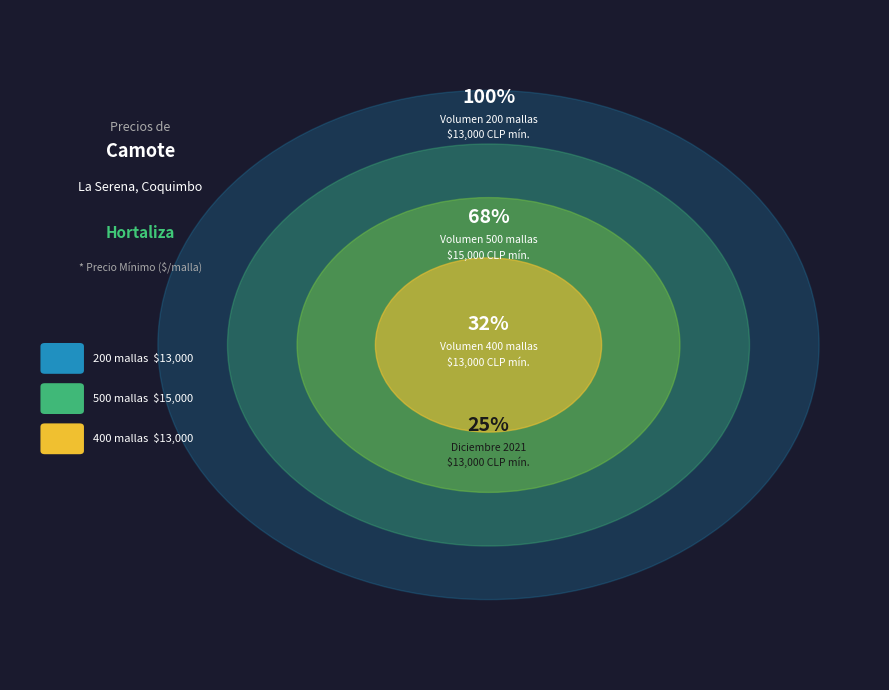

What percentage is the 500 slice, to the nearest percent?

37%